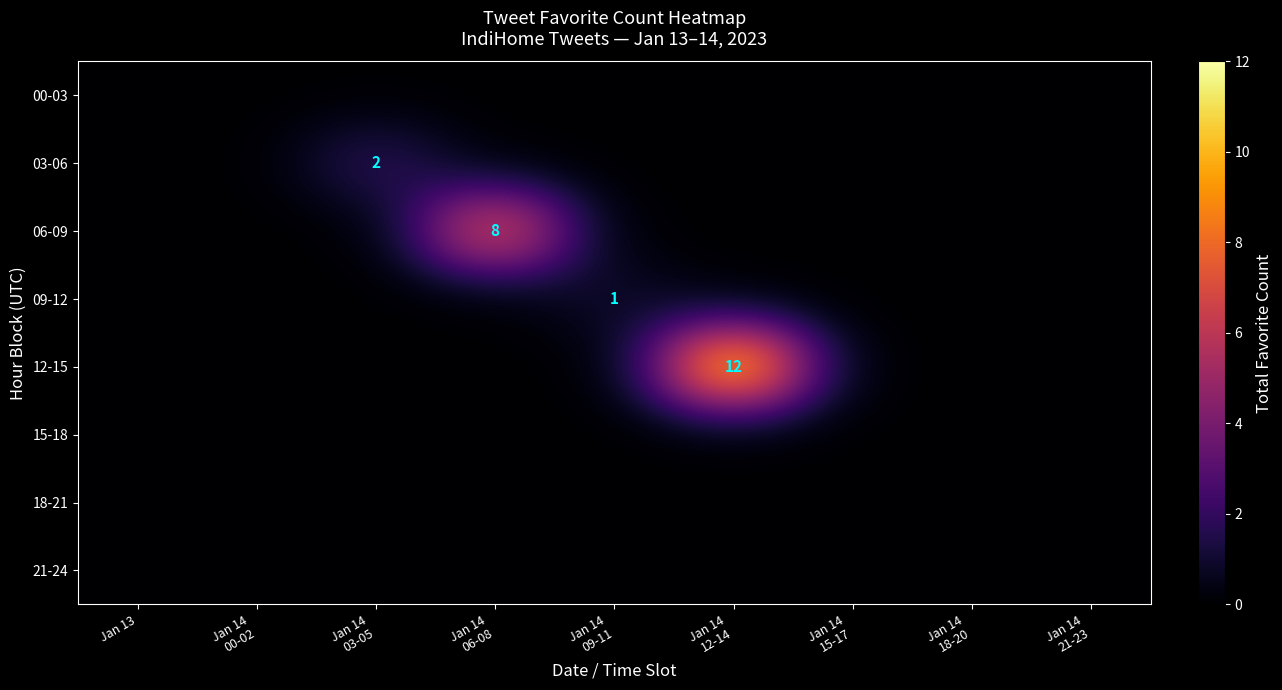

The 21-24 series shows 0 at Jan 14 06-08. True or false?

True